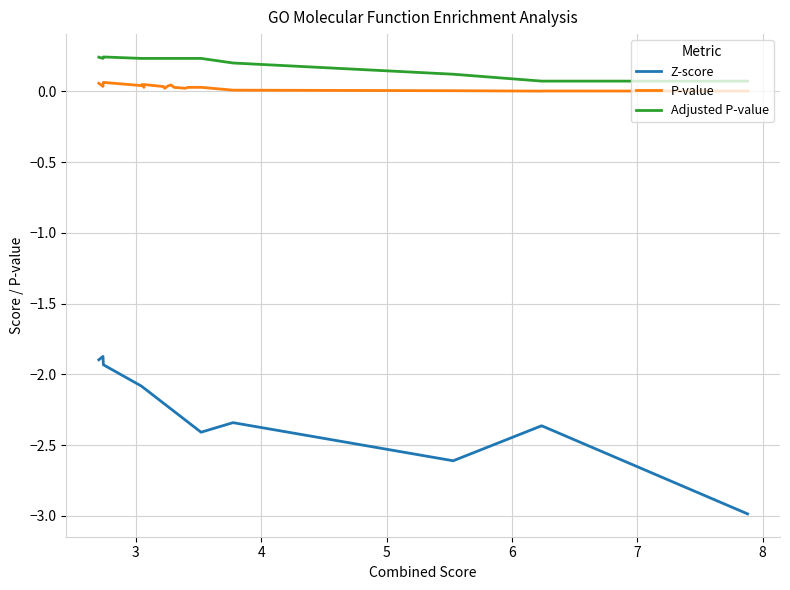

What is the difference between the maximum and minimum values in the Z-score series?

1.1